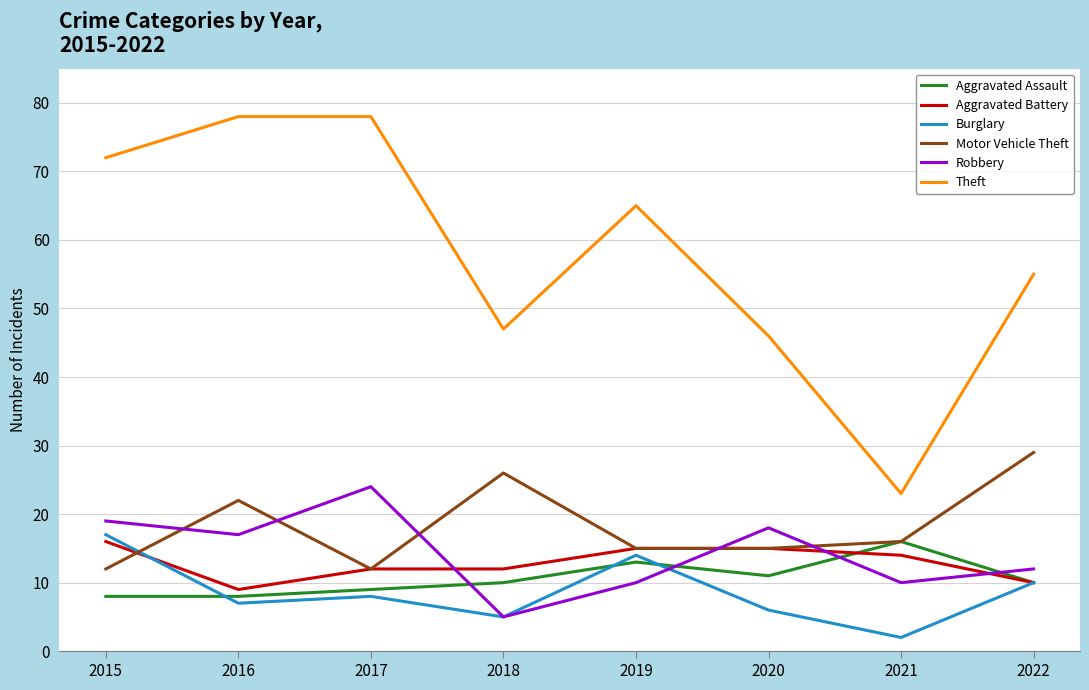

What are all the series names shown in the legend?

Aggravated Assault, Aggravated Battery, Burglary, Motor Vehicle Theft, Robbery, Theft